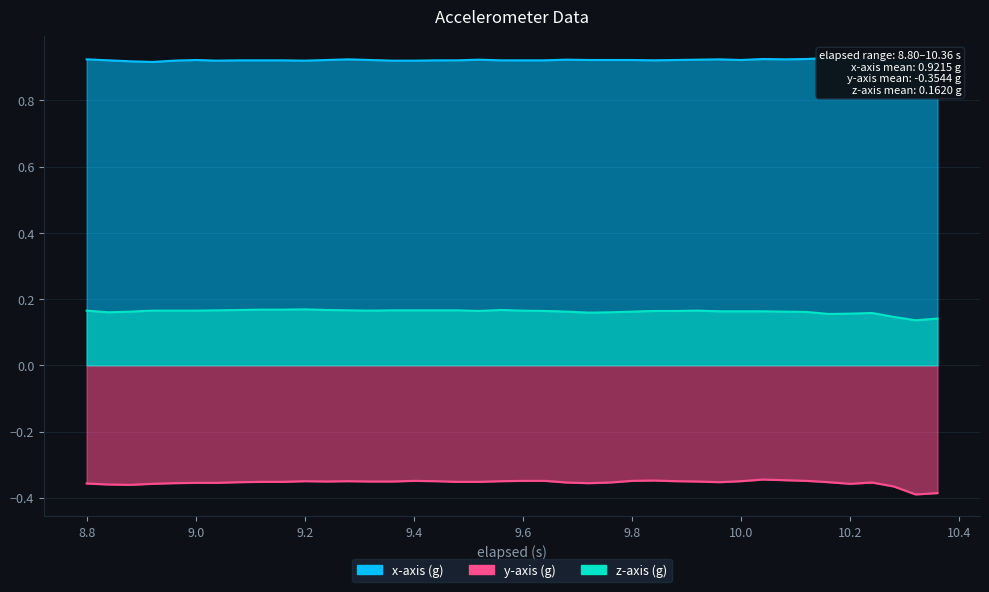

Reading left to right, list all the values displayed in this chart.

x-axis (g): 8.8=0.9	8.84=0.9	8.88=0.9	8.92=0.9	8.96=0.9	9.0=0.9	9.04=0.9	9.08=0.9	9.12=0.9	9.16=0.9	9.2=0.9	9.24=0.9	9.28=0.9	9.32=0.9	9.36=0.9	9.4=0.9	9.44=0.9	9.48=0.9	9.52=0.9	9.56=0.9	9.6=0.9	9.64=0.9	9.68=0.9	9.72=0.9	9.76=0.9	9.8=0.9	9.84=0.9	9.88=0.9	9.92=0.9	9.96=0.9	10.0=0.9	10.04=0.9	10.08=0.9	10.12=0.9	10.16=0.9	10.2=0.9	10.24=0.9	10.28=0.9	10.32=0.9	10.36=0.9
y-axis (g): 8.8=-0.4	8.84=-0.4	8.88=-0.4	8.92=-0.4	8.96=-0.4	9.0=-0.4	9.04=-0.4	9.08=-0.4	9.12=-0.4	9.16=-0.4	9.2=-0.3	9.24=-0.4	9.28=-0.3	9.32=-0.4	9.36=-0.4	9.4=-0.3	9.44=-0.3	9.48=-0.4	9.52=-0.4	9.56=-0.3	9.6=-0.3	9.64=-0.3	9.68=-0.4	9.72=-0.4	9.76=-0.4	9.8=-0.3	9.84=-0.3	9.88=-0.3	9.92=-0.4	9.96=-0.4	10.0=-0.3	10.04=-0.3	10.08=-0.3	10.12=-0.3	10.16=-0.4	10.2=-0.4	10.24=-0.4	10.28=-0.4	10.32=-0.4	10.36=-0.4
z-axis (g): 8.8=0.2	8.84=0.2	8.88=0.2	8.92=0.2	8.96=0.2	9.0=0.2	9.04=0.2	9.08=0.2	9.12=0.2	9.16=0.2	9.2=0.2	9.24=0.2	9.28=0.2	9.32=0.2	9.36=0.2	9.4=0.2	9.44=0.2	9.48=0.2	9.52=0.2	9.56=0.2	9.6=0.2	9.64=0.2	9.68=0.2	9.72=0.2	9.76=0.2	9.8=0.2	9.84=0.2	9.88=0.2	9.92=0.2	9.96=0.2	10.0=0.2	10.04=0.2	10.08=0.2	10.12=0.2	10.16=0.2	10.2=0.2	10.24=0.2	10.28=0.1	10.32=0.1	10.36=0.1